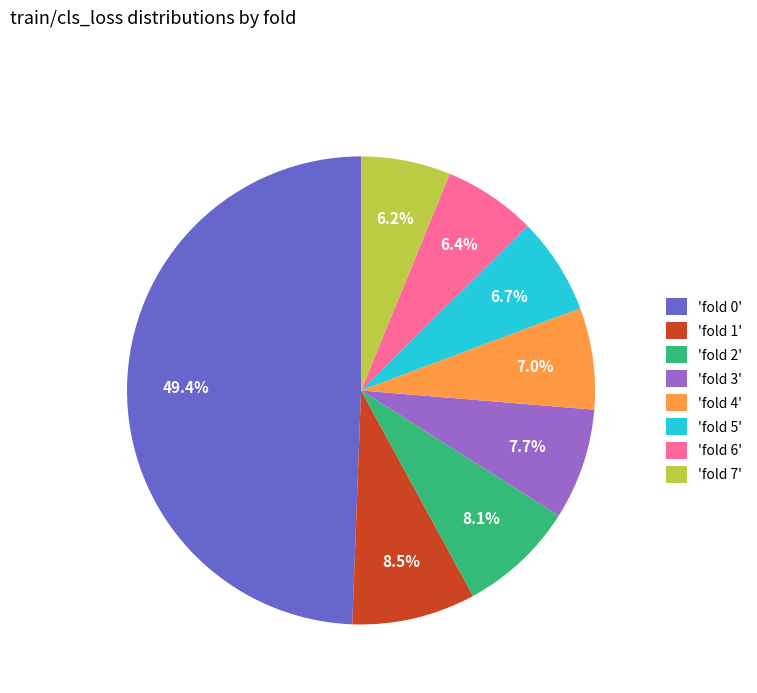

Is 'fold 3' the majority of the pie?

No